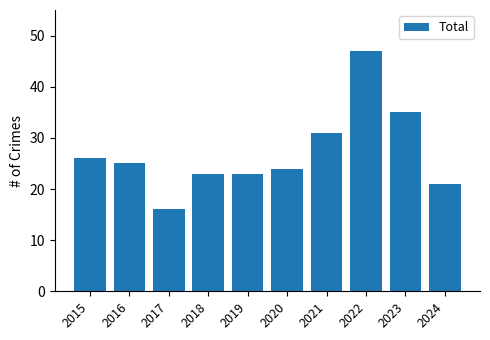

Which has a higher value, 2021 or 2020?

2021